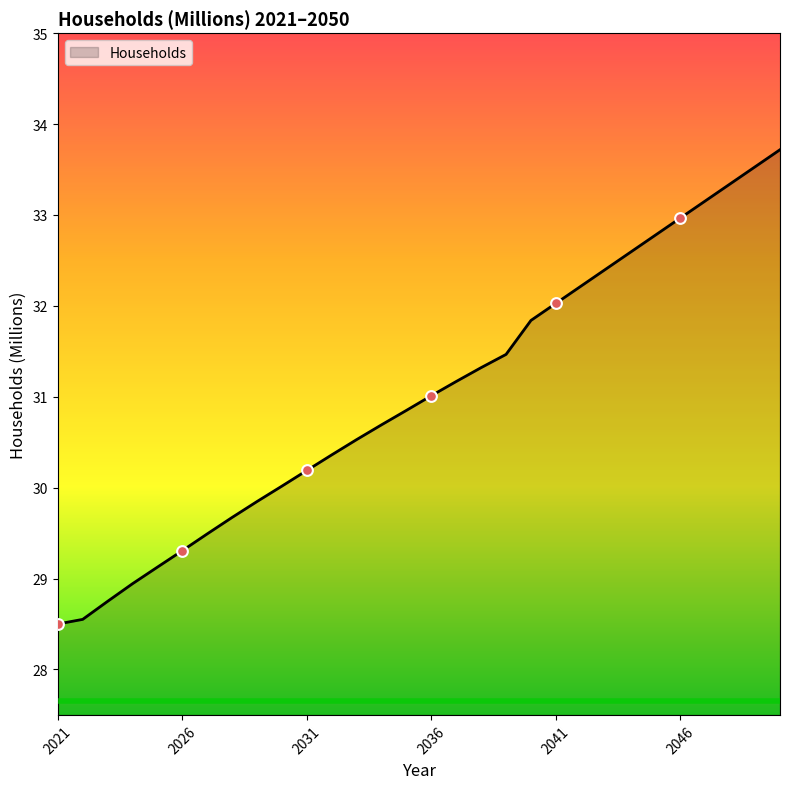

What is the difference between the maximum and minimum values?

5.2